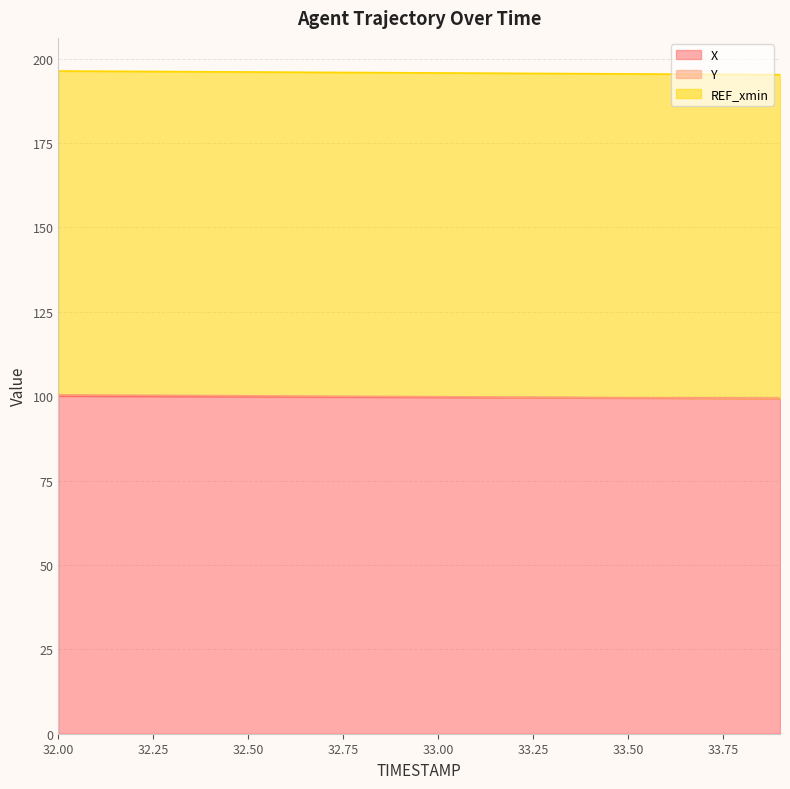

How many lines are shown in the chart?

3